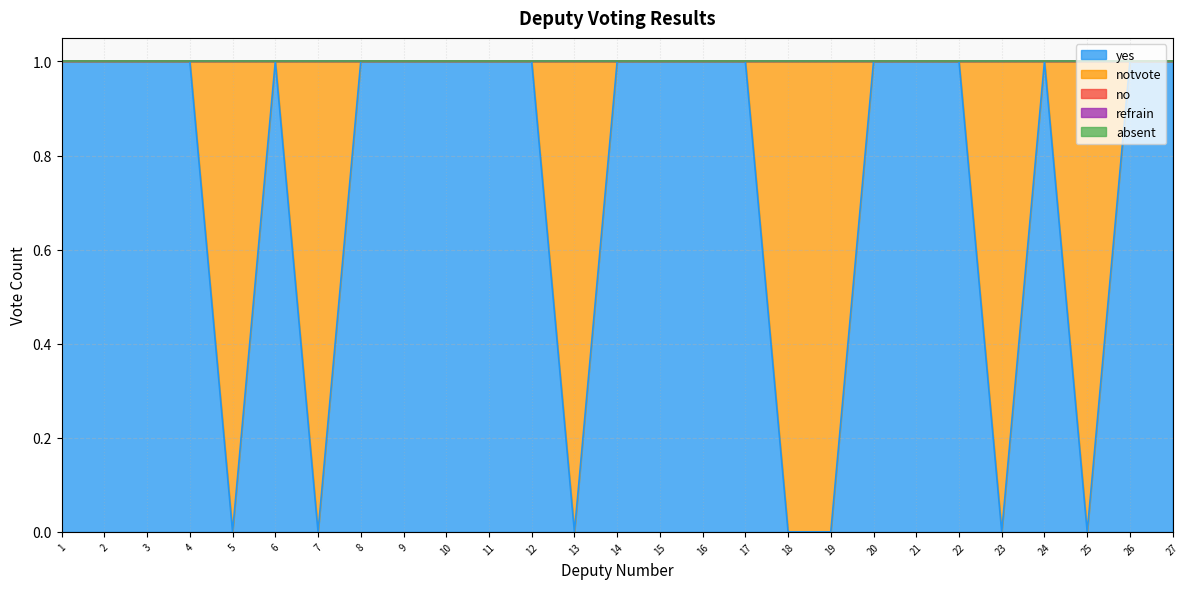

True or false: refrain has a value of 0 at 1.

True